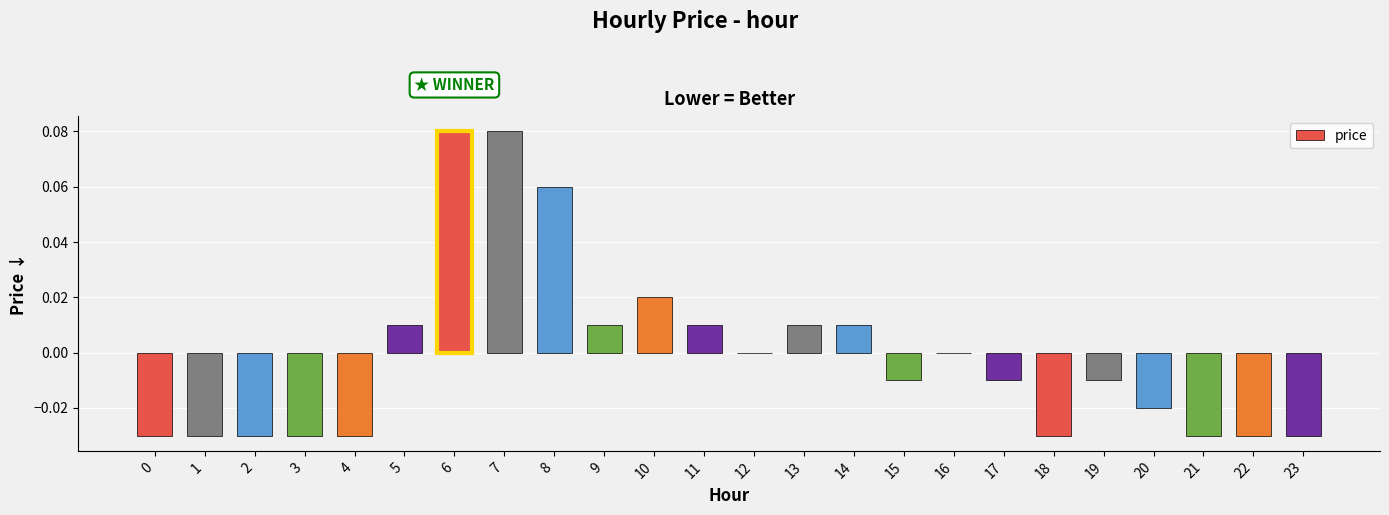

Which has a higher value, 17 or 20?

17